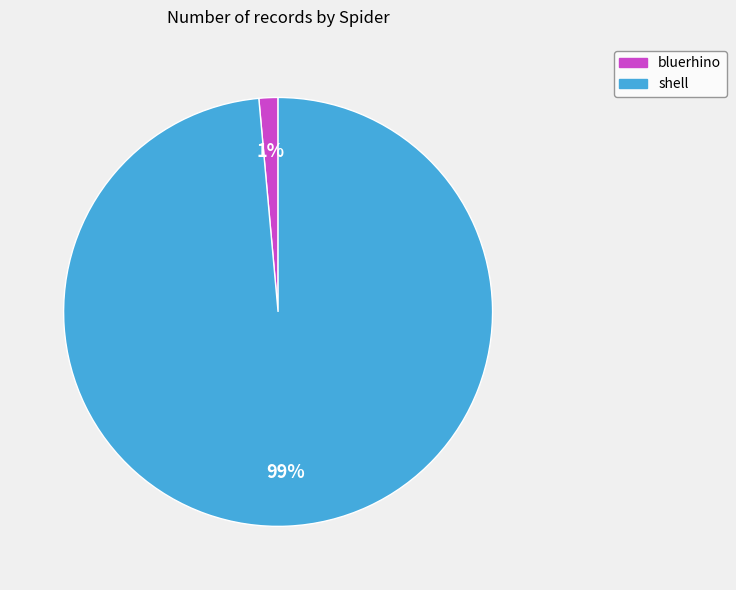

The bluerhino slice represents 1% of the pie. True or false?

True